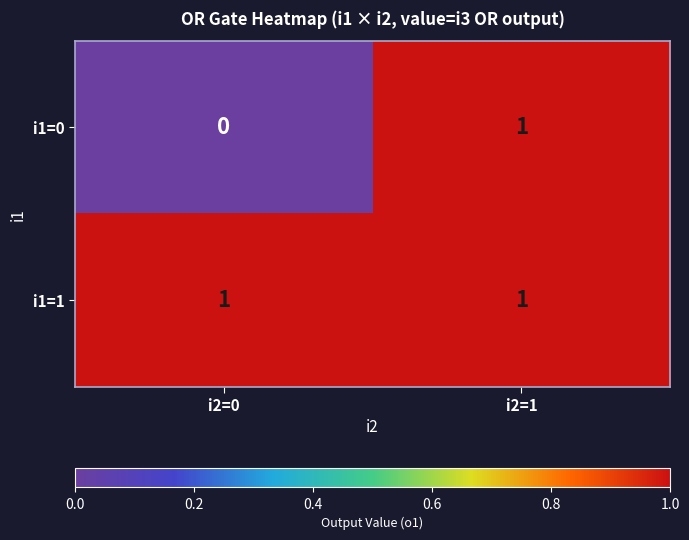

Rank the series by their average value, from highest to lowest.

i1=1, i1=0